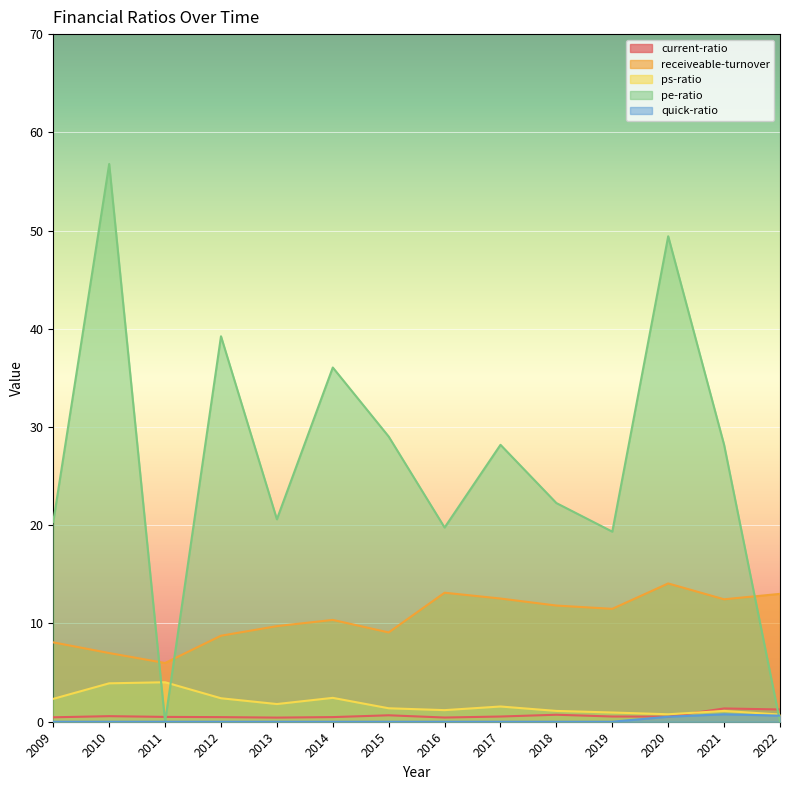

What is the difference between the maximum and second lowest values in the pe-ratio series?

56.8